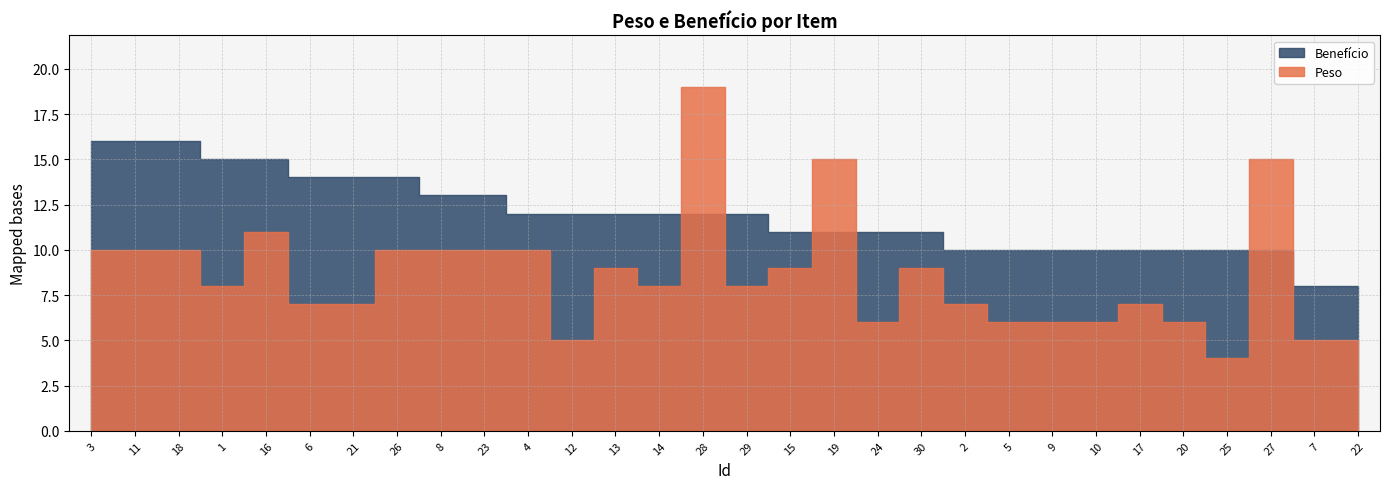

What is the label of the 15th point from the right?

29